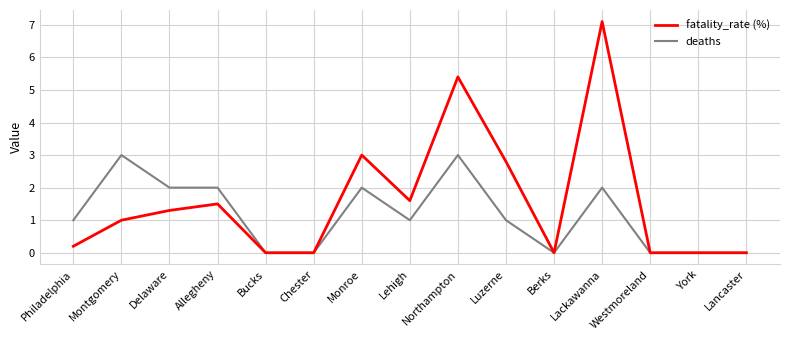

True or false: deaths has a value of 0.0 at Bucks.

True